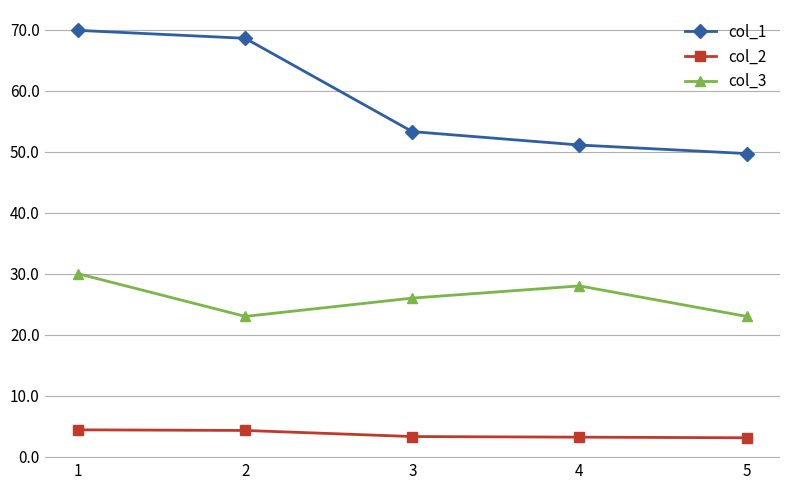

At how many categories does at least one series exceed 20?

5